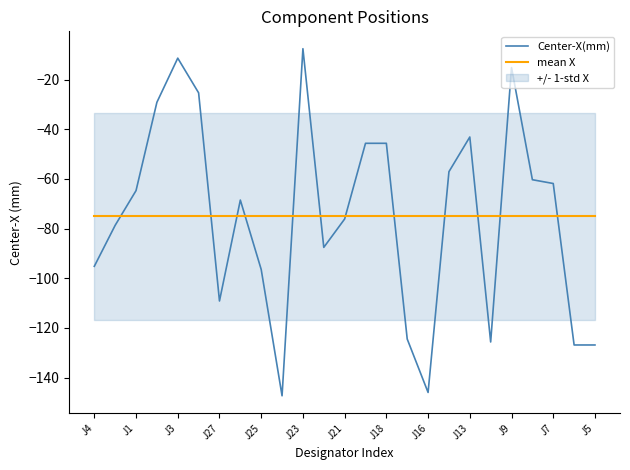

List the series in order of their peak value, lowest first.

mean X, Center-X(mm)